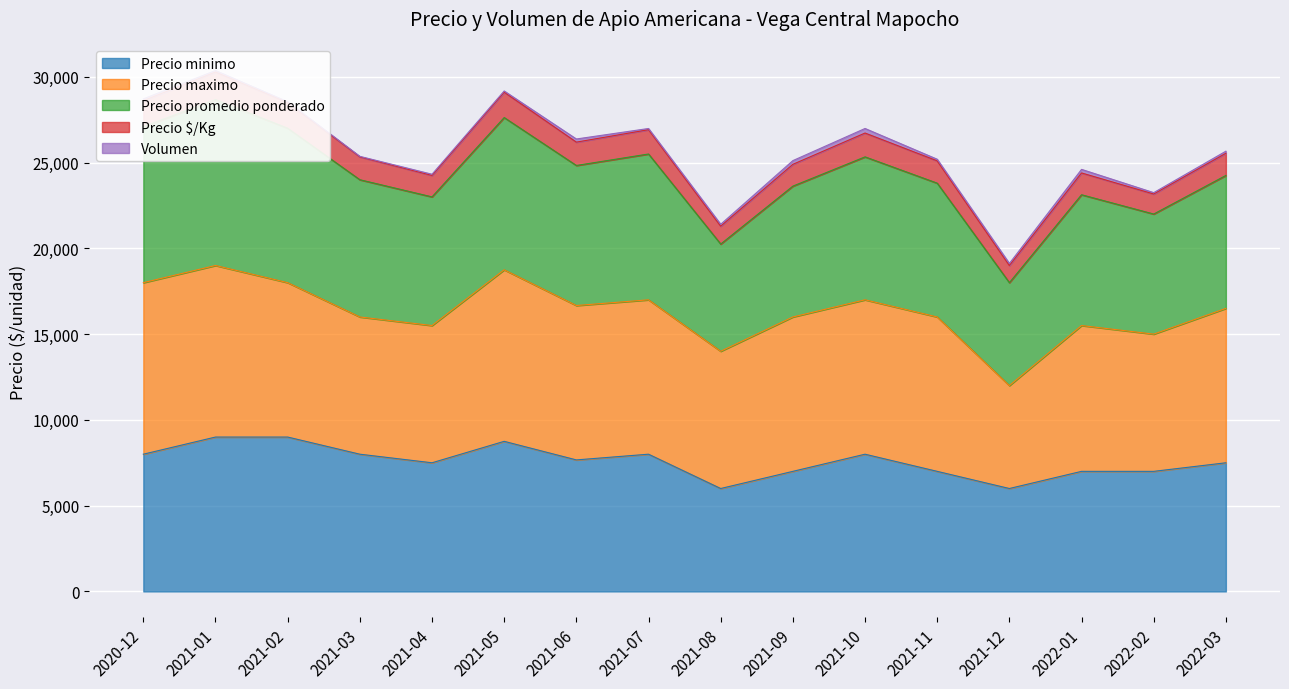

What is the sum of the Precio minimo values at 2022-02 and 2021-11?

14000